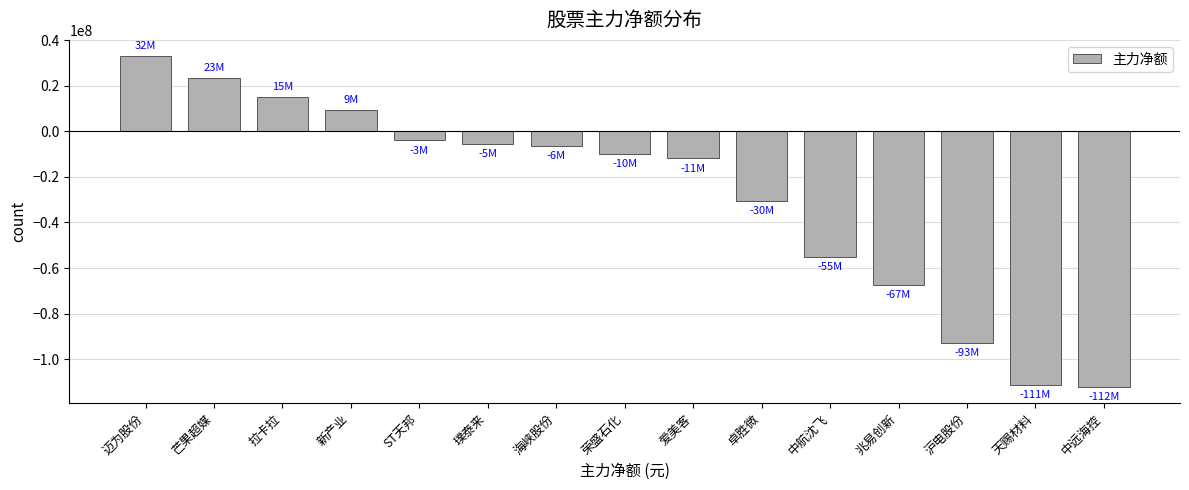

What is the value of the 13th bar from the left?

-93042274